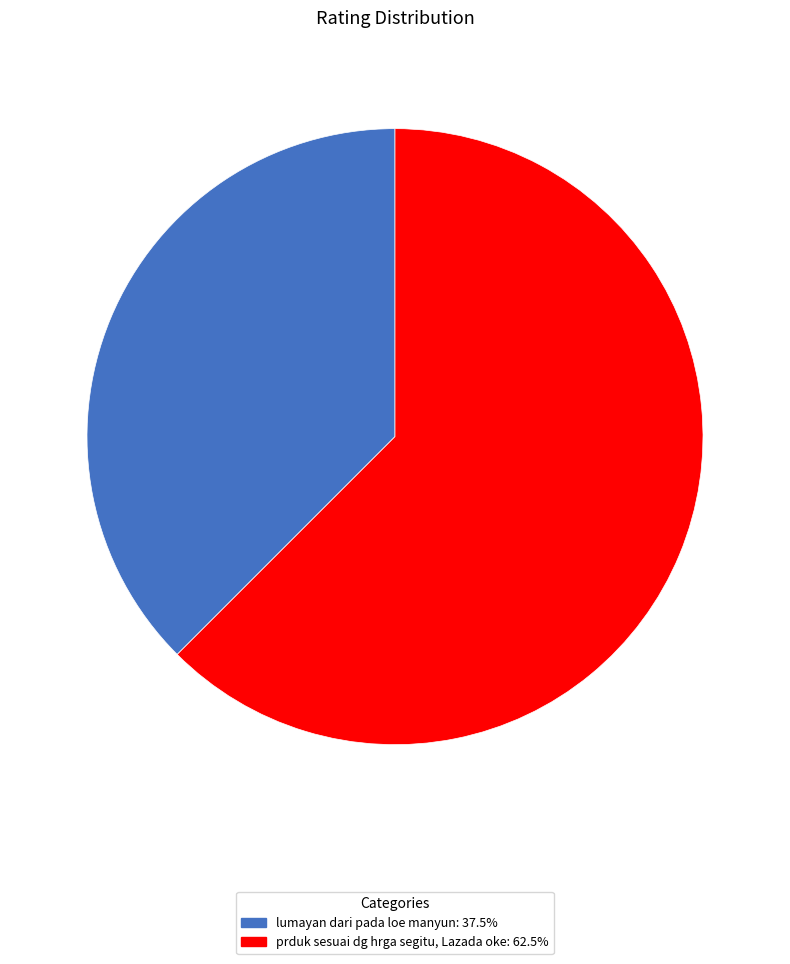

What is the largest slice in the pie chart?

prduk sesuai dg hrga segitu, Lazada oke